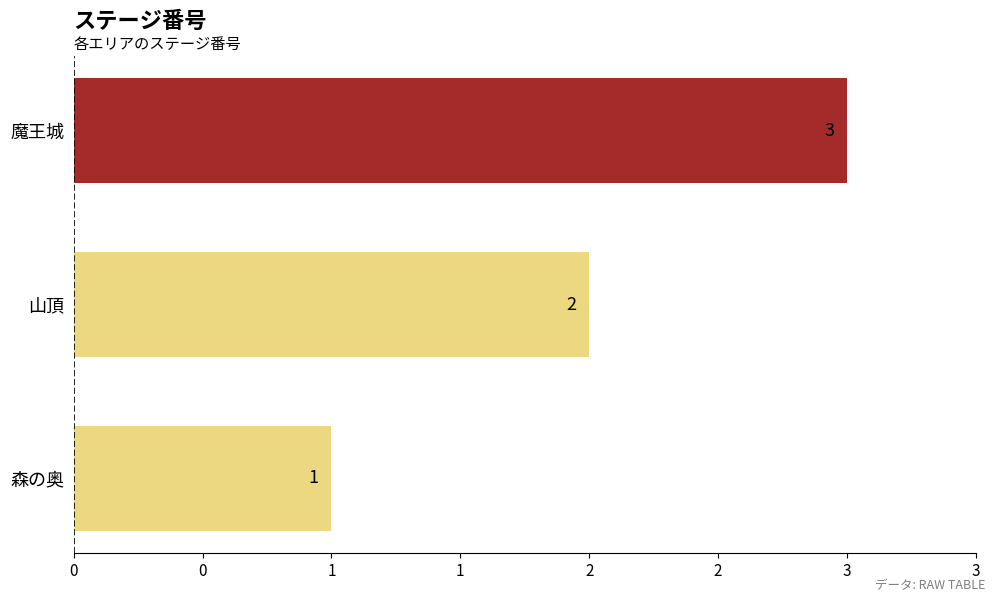

Does the chart contain any negative values?

No